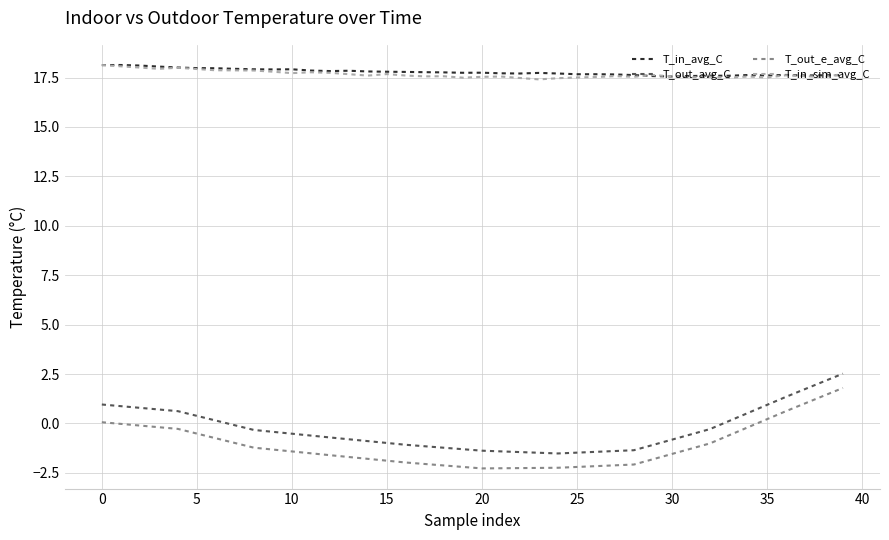

What is the greatest value displayed?

18.1